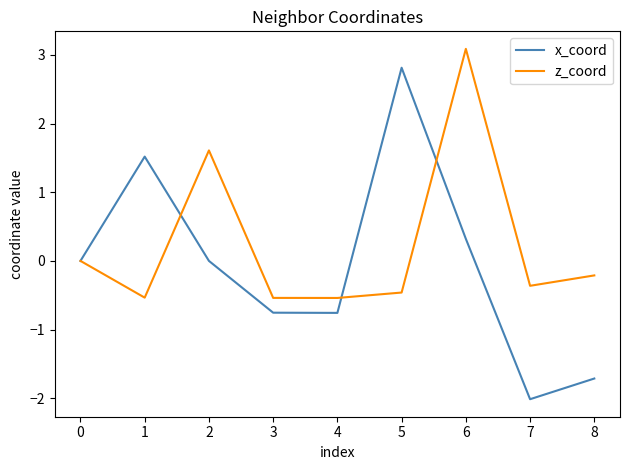

What is the approximate value of z_coord at 3?

-0.5